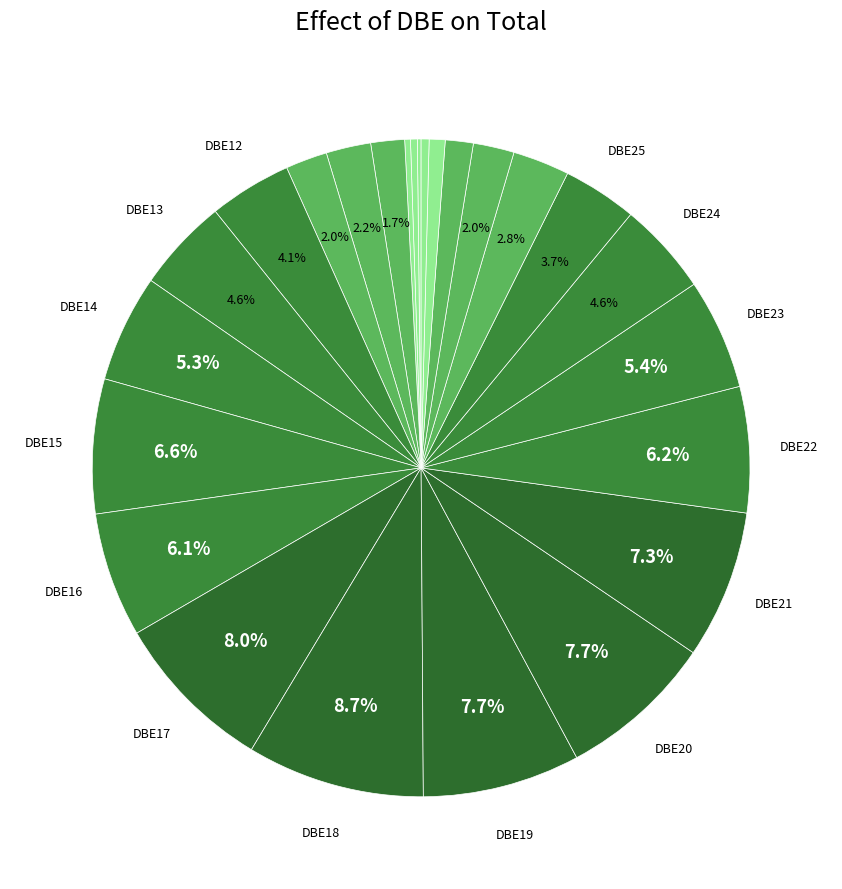

Which category has the smallest portion of the pie?

DBE6